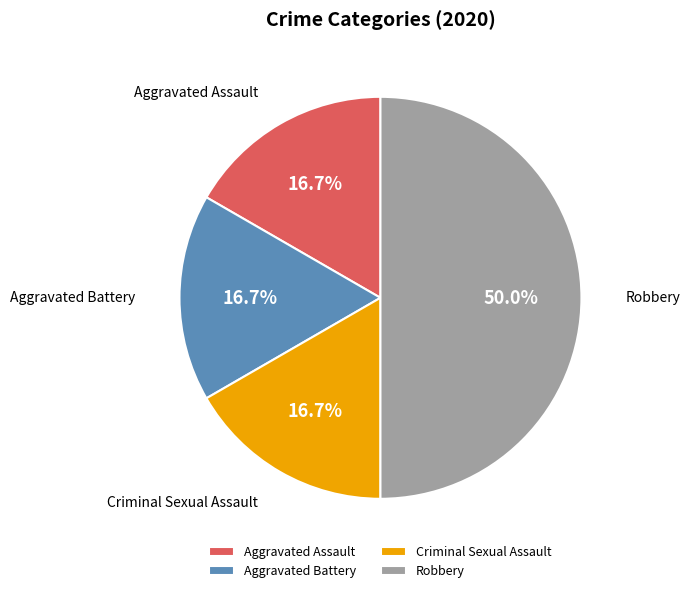

The Aggravated Assault slice represents 27% of the pie. True or false?

False